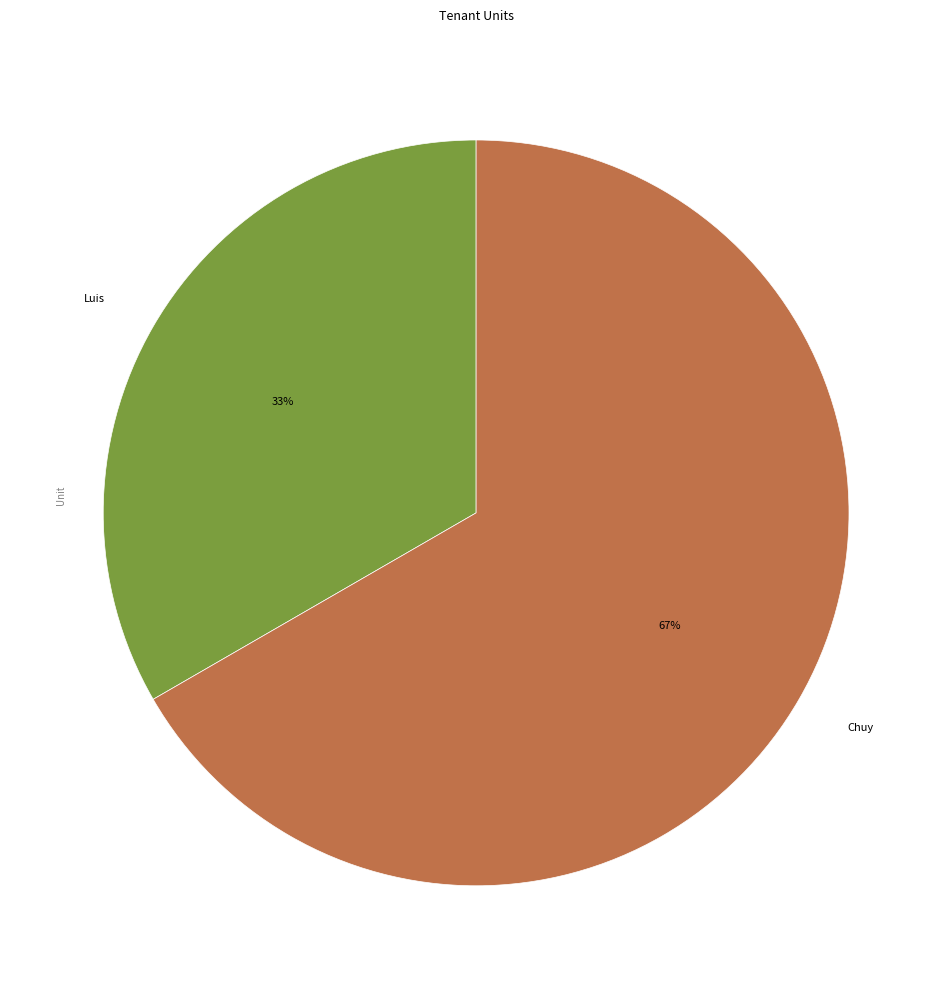

What is the smallest slice in the pie chart?

Luis